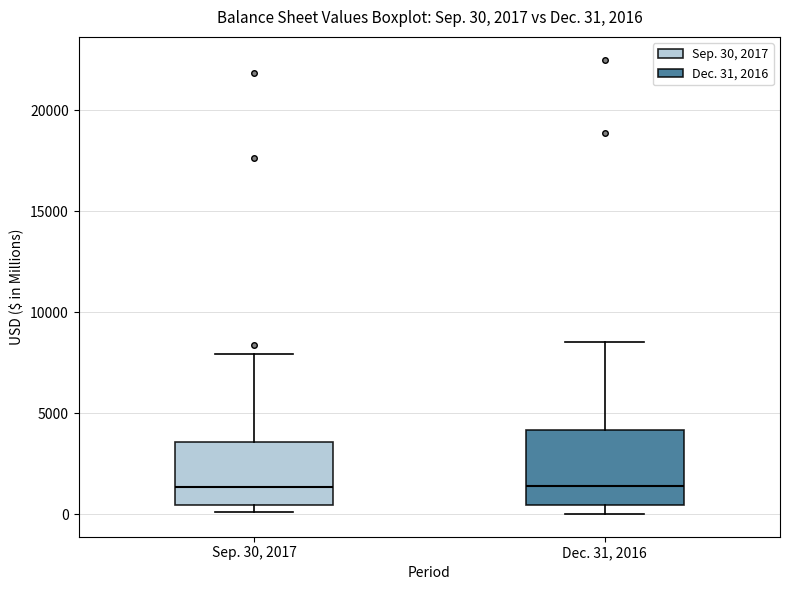

Comparing the boxes themselves (not the whiskers), which one is the tallest?

Dec. 31, 2016